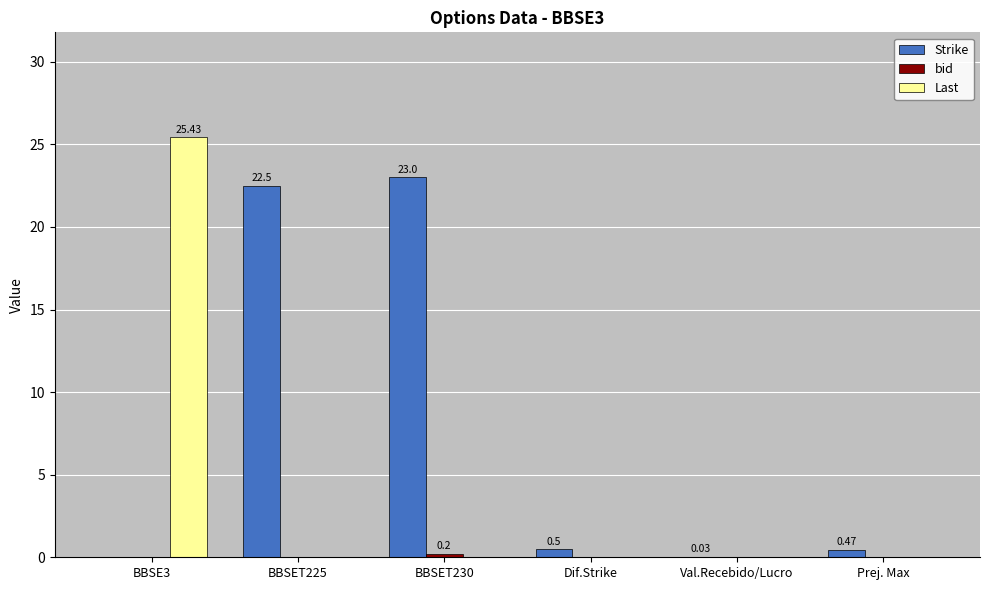

Count the number of categories in the chart.

6